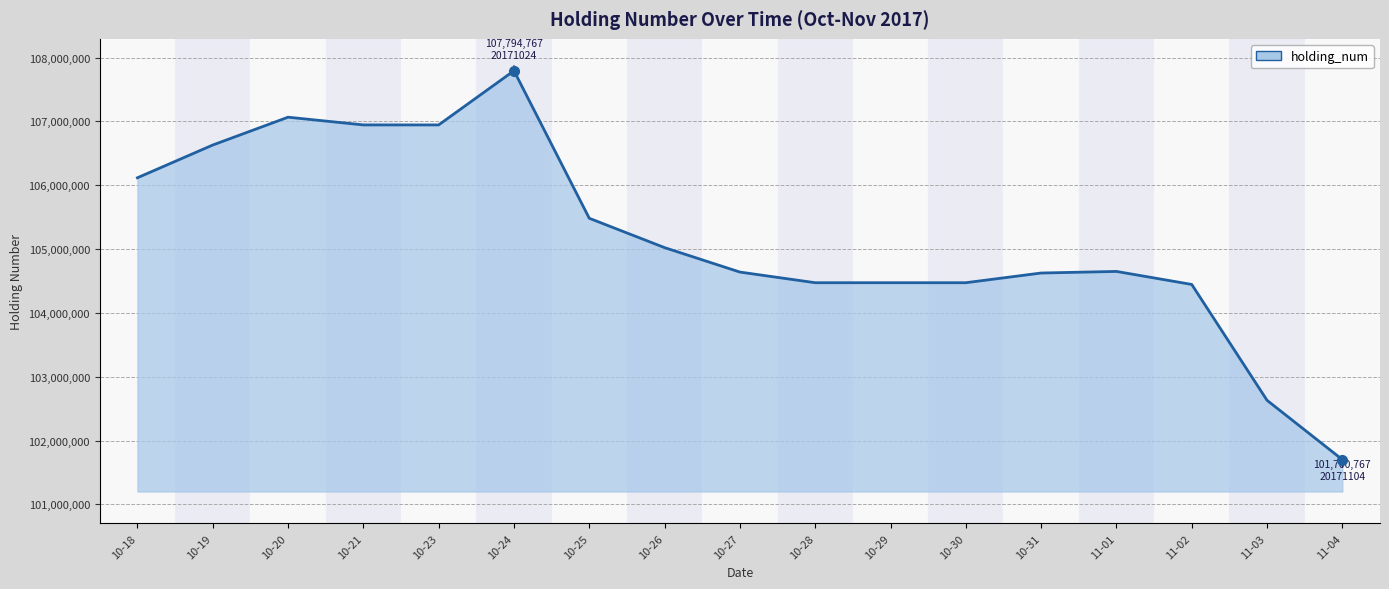

The value at 10-24 is 107794767. True or false?

True